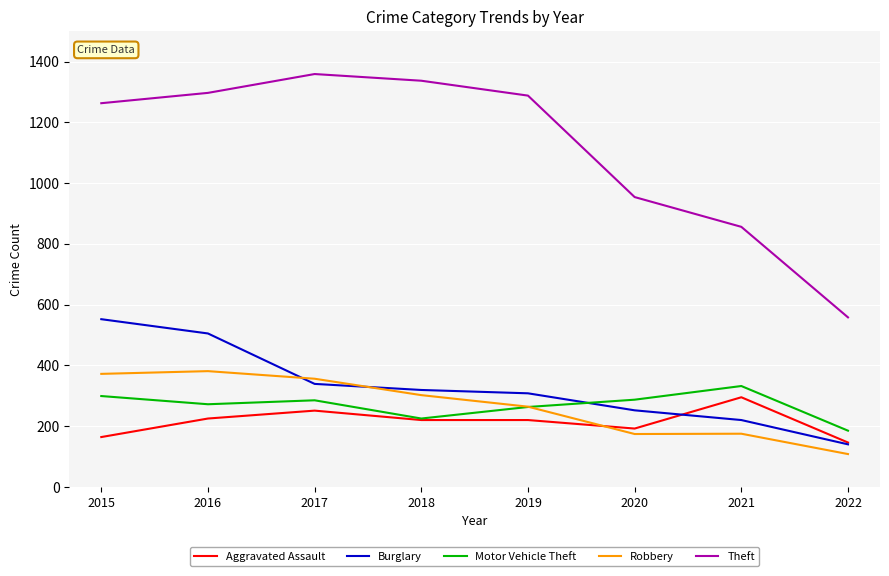

What is the total value across all series at 2017?

2590